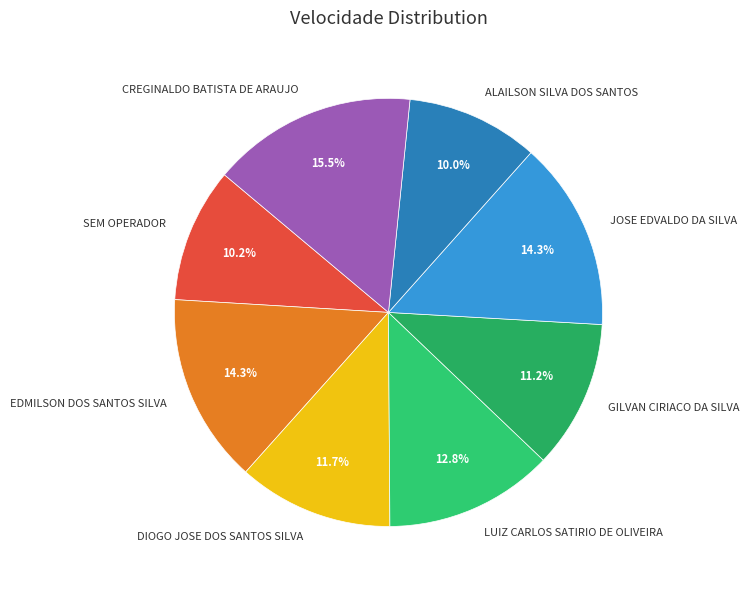

Is there any slice that represents more than half of the pie?

No